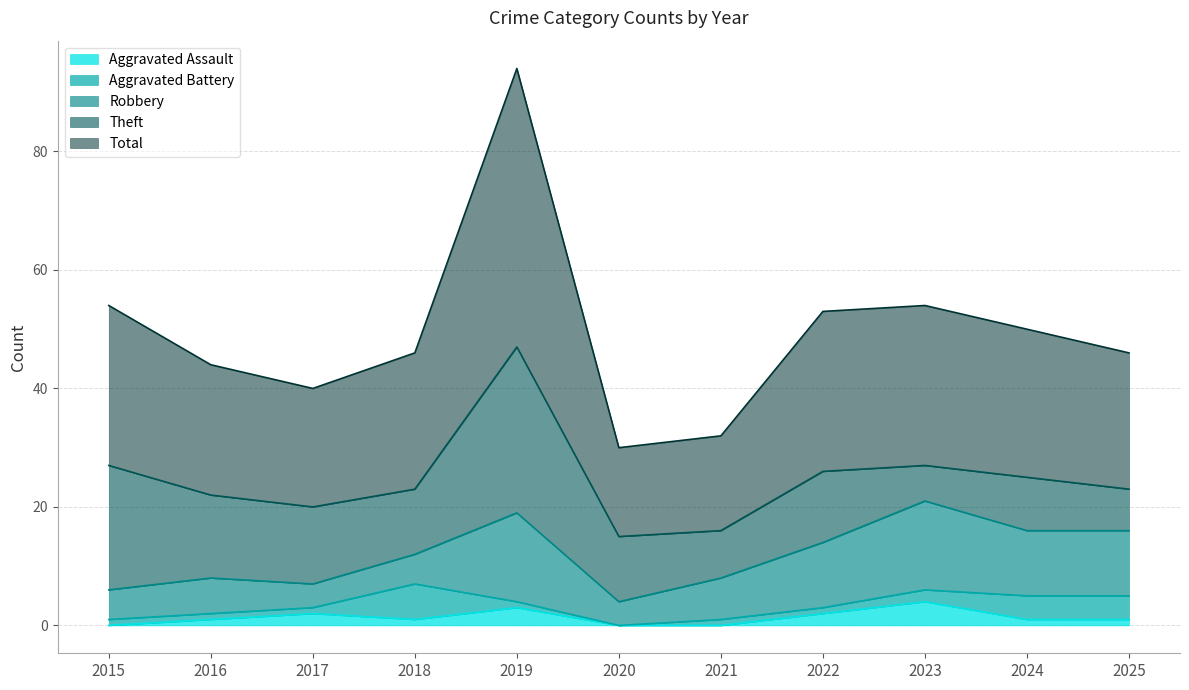

What are all the series names shown in the legend?

Aggravated Assault, Aggravated Battery, Robbery, Theft, Total